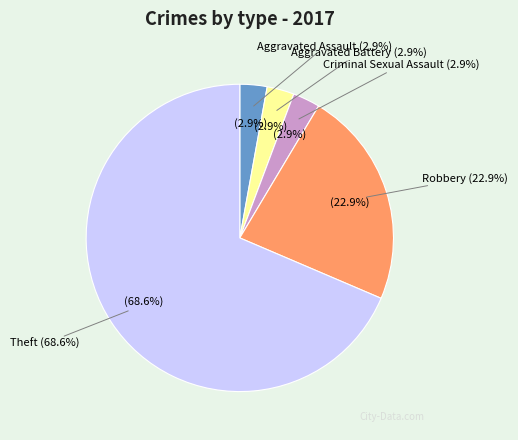

Which category has the biggest portion of the pie?

Theft